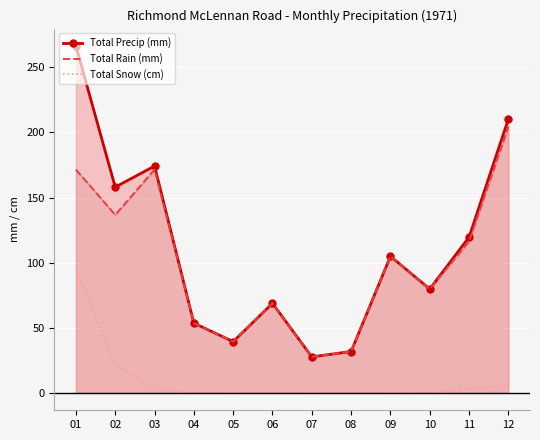

How many interior local valleys does the Total Rain (mm) series have?

4